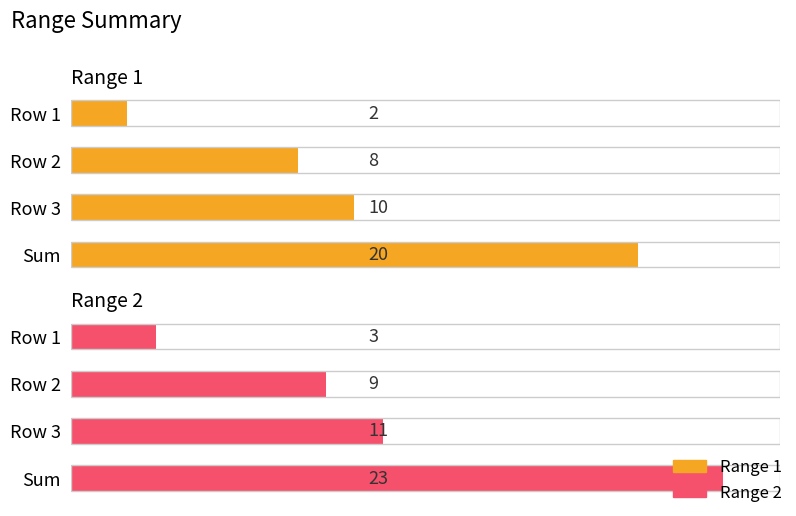

Is it true that Range 1 equals 2 at Row 1?

True